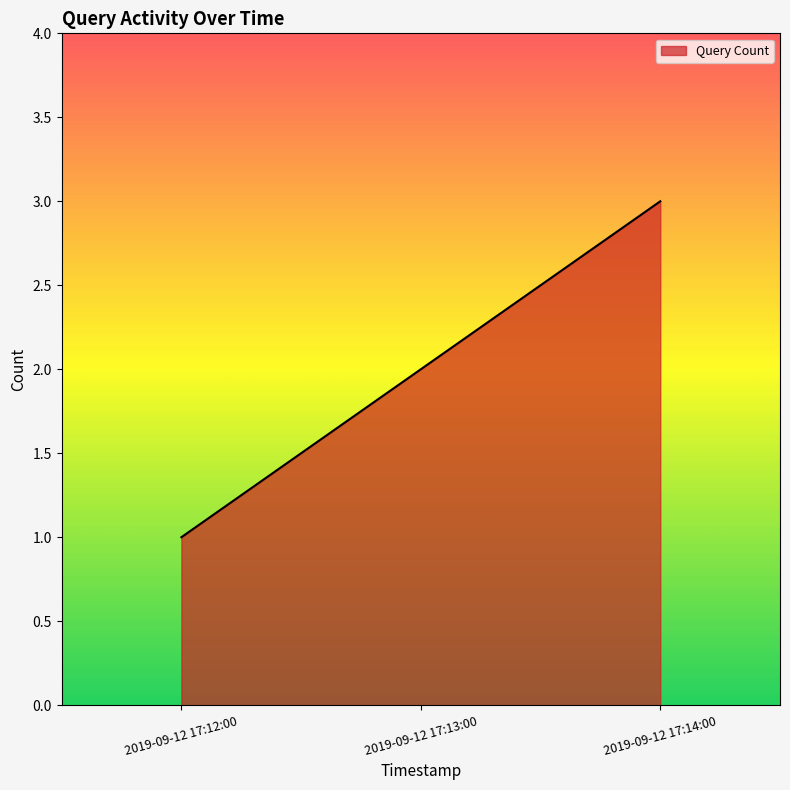

Reading right to left, list all the values displayed in this chart.

2019-09-12 17:14:00=3	2019-09-12 17:13:00=2	2019-09-12 17:12:00=1